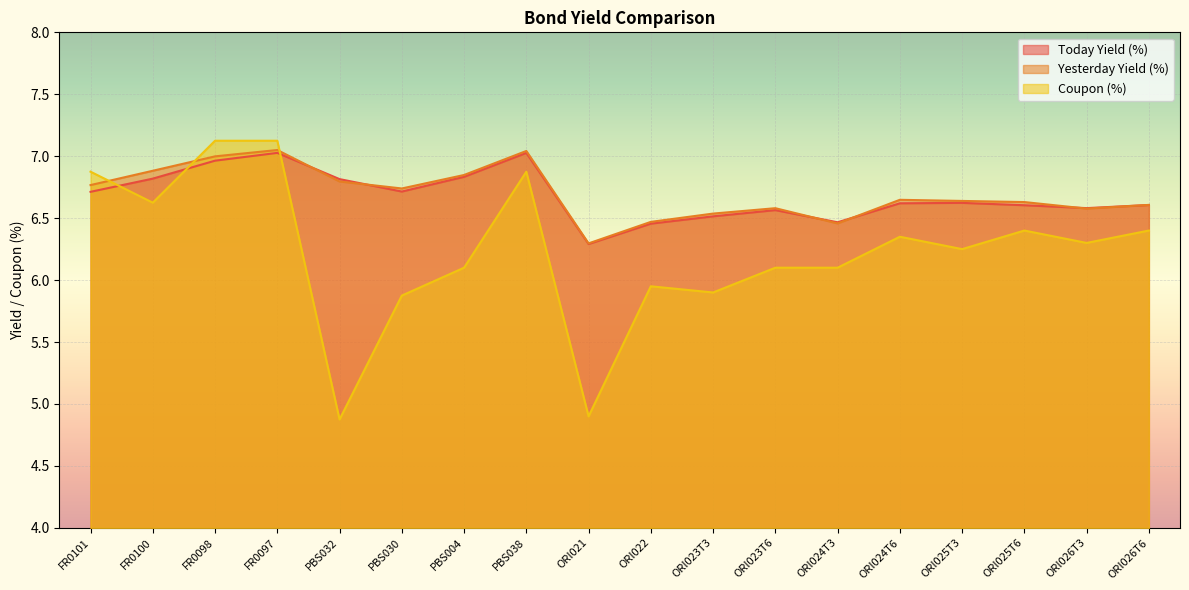

List the series in order of their peak value, lowest first.

Today Yield (%), Yesterday Yield (%), Coupon (%)